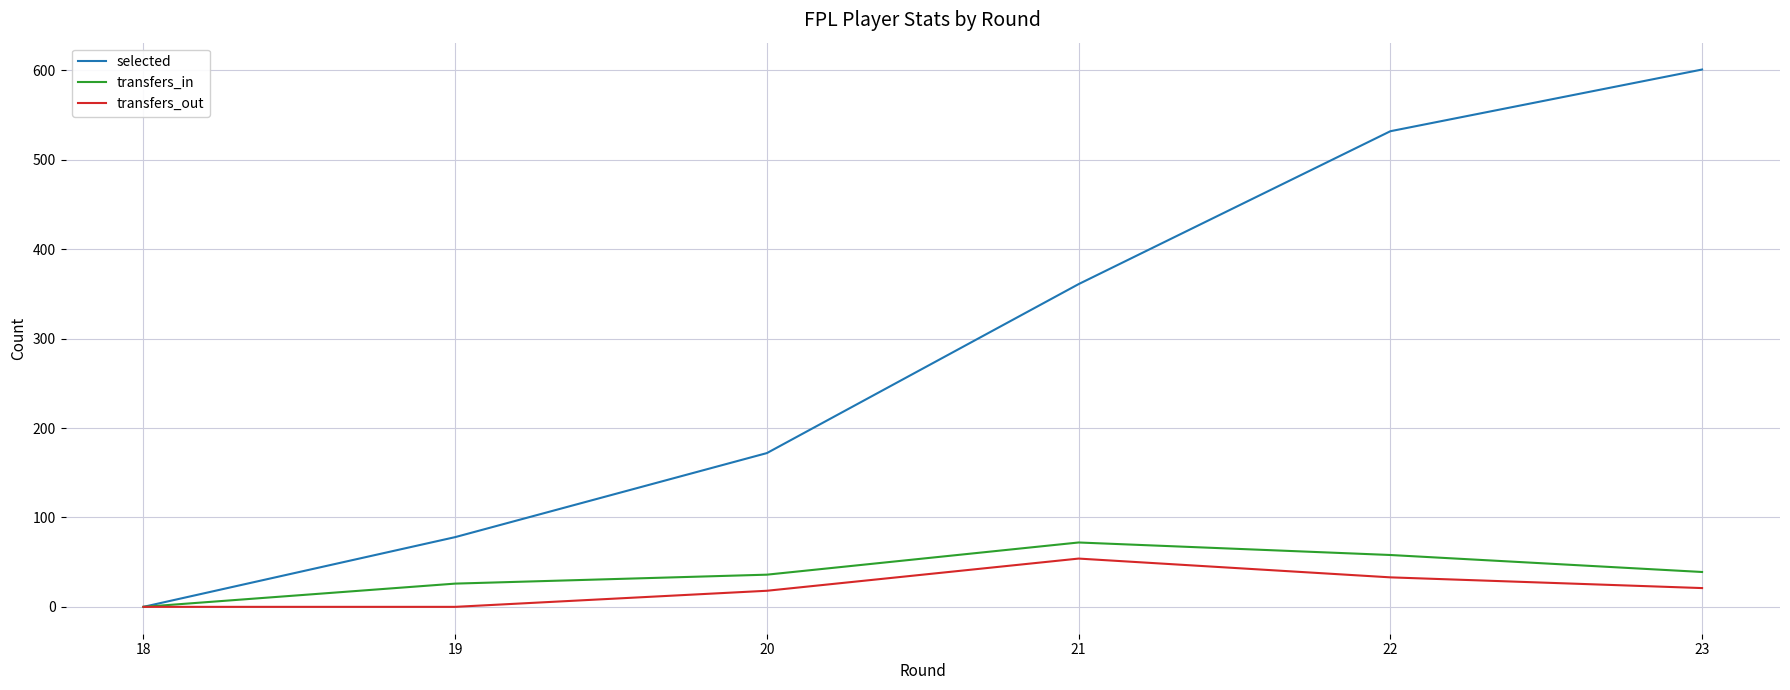

Between 19 and 22, which series saw the biggest shift?

selected